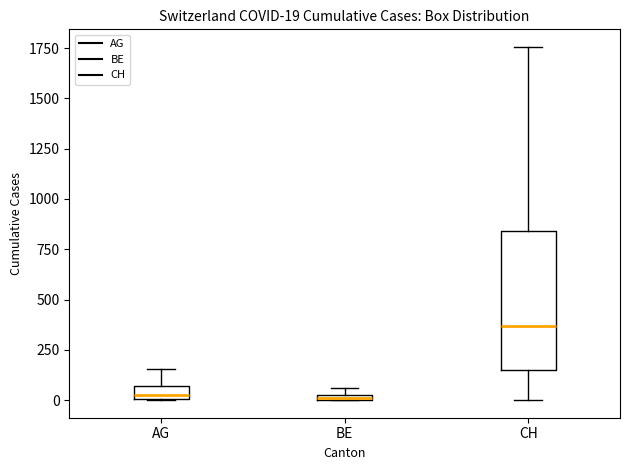

Which box is the tallest, from its lower edge to its upper edge?

CH